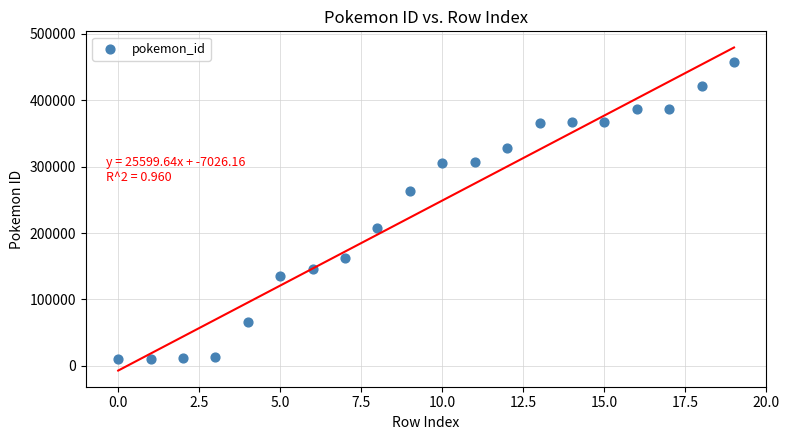

What is the range of Y values (max minus min)?

446828